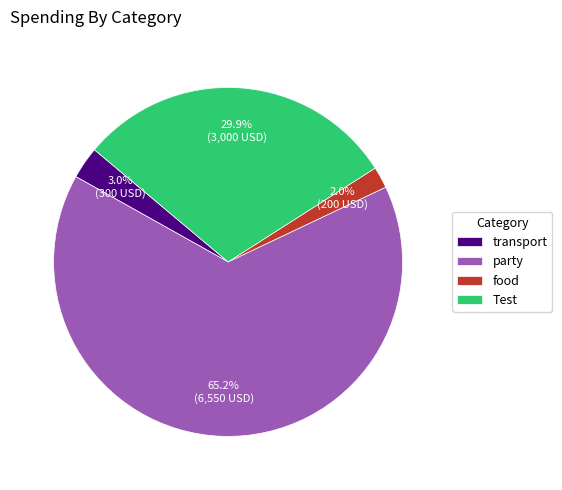

How many slices are in this pie chart?

4